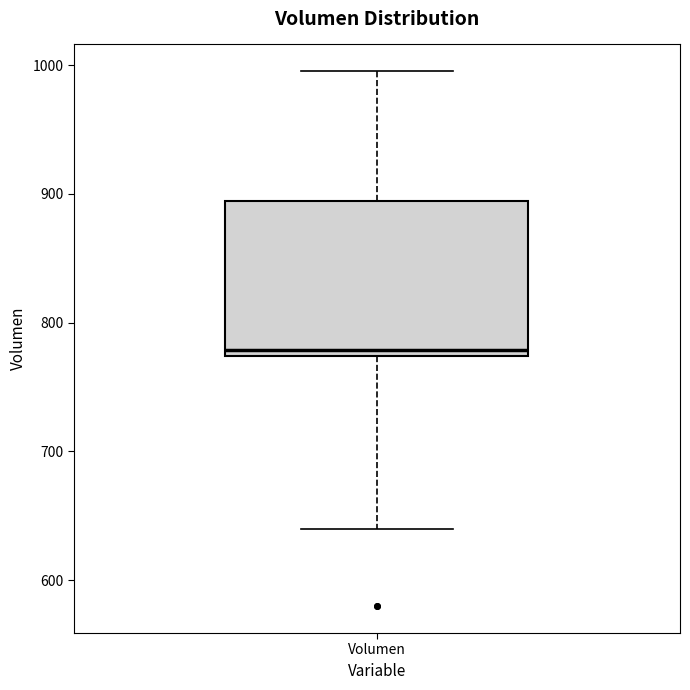

Transcribe this box plot: give where the median line is, the range the box spans, and where the two whiskers end, as read against the y-axis. The values are not printed on the chart, so give them approximately, as read against the axis.

median 780, box 770 to 890, whiskers 640 to 1000